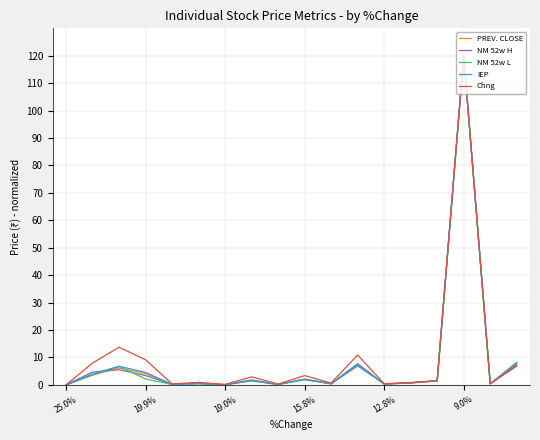

What is the maximum value shown in the chart?

120.0